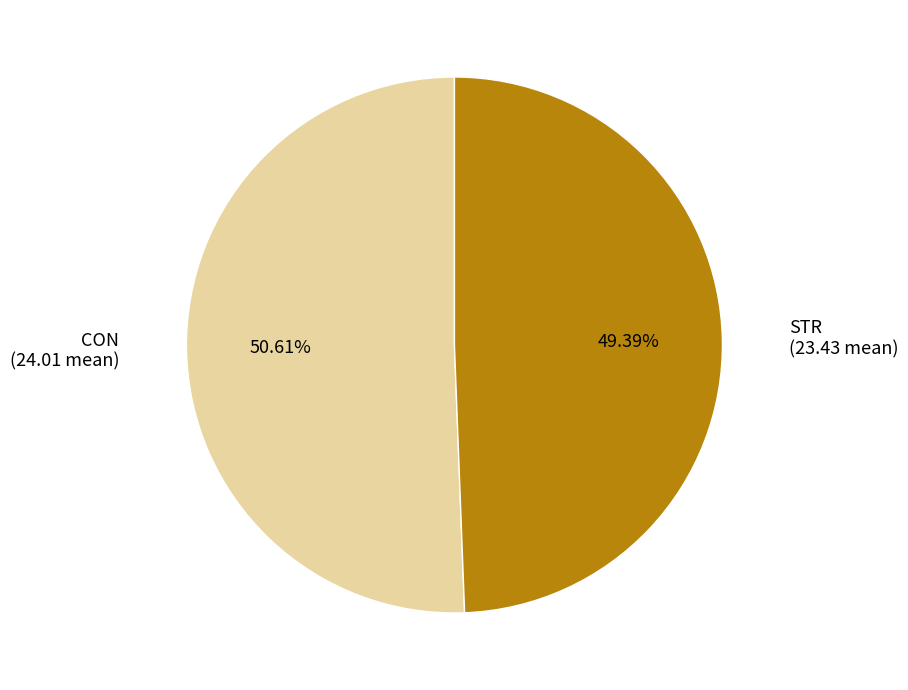

Between CON and STR, which is larger?

CON